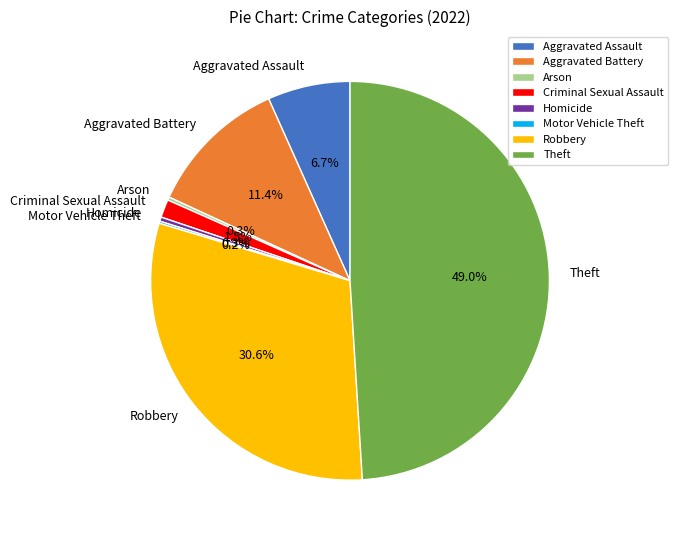

Which slice is the largest?

Theft